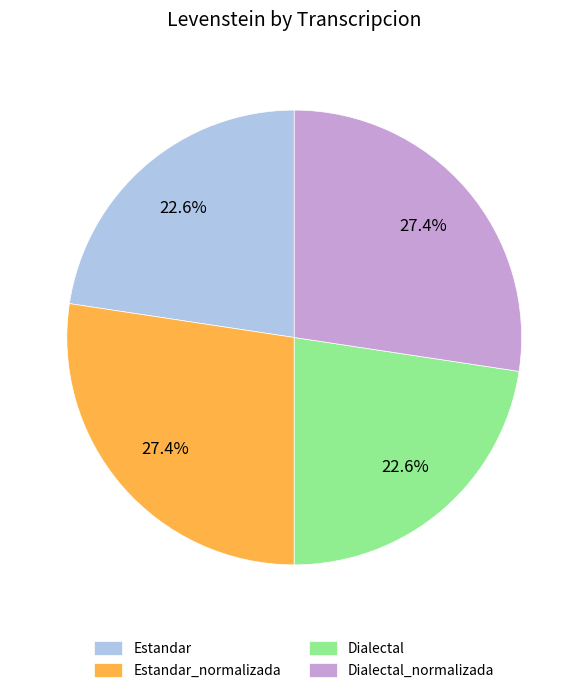

How many segments does this pie chart have?

4